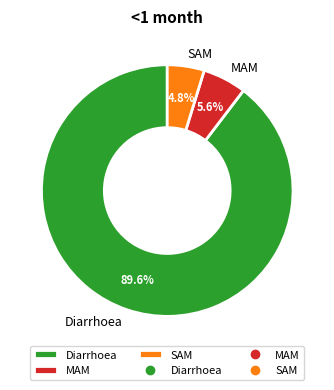

Rank the categories by value from lowest to highest.

SAM, MAM, Diarrhoea